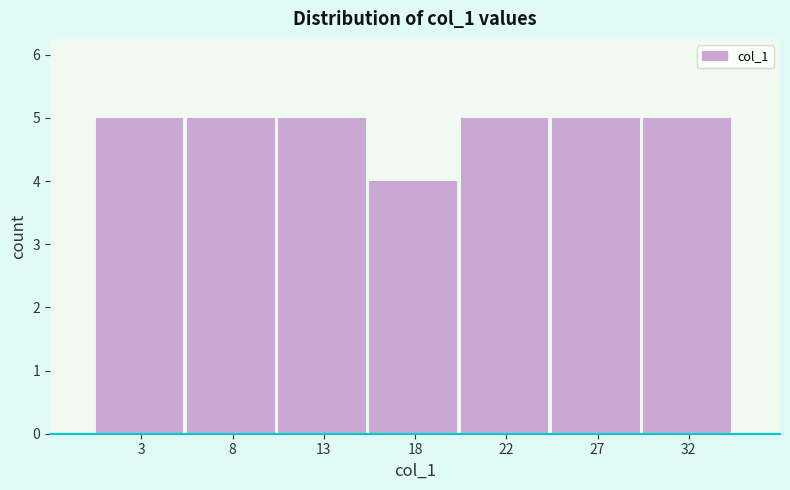

Reading left to right, list all the values displayed in this chart.

5	5	5	4	5	5	5